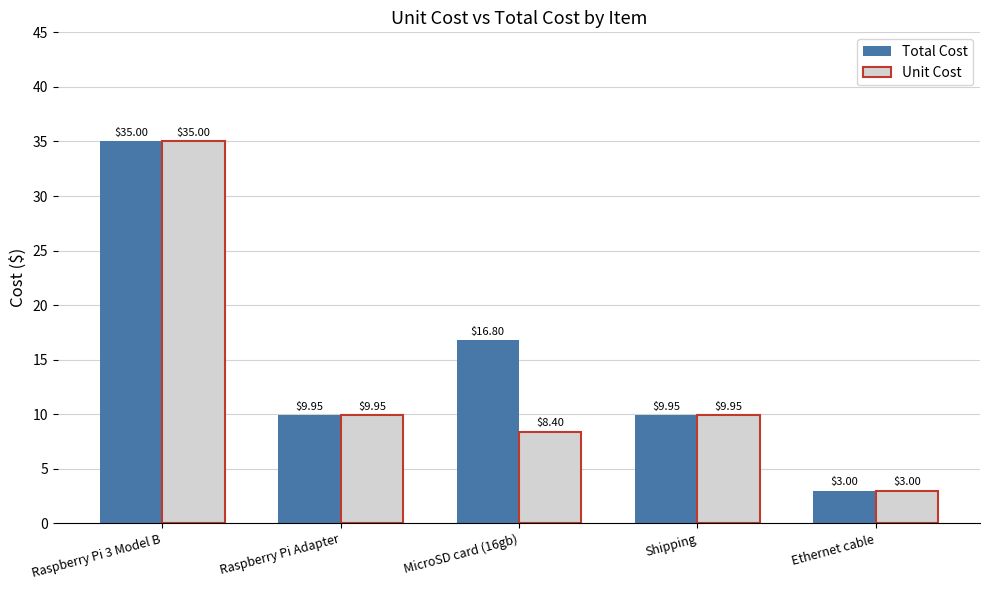

Which series changed the most between MicroSD card (16gb) and Ethernet cable?

Total Cost